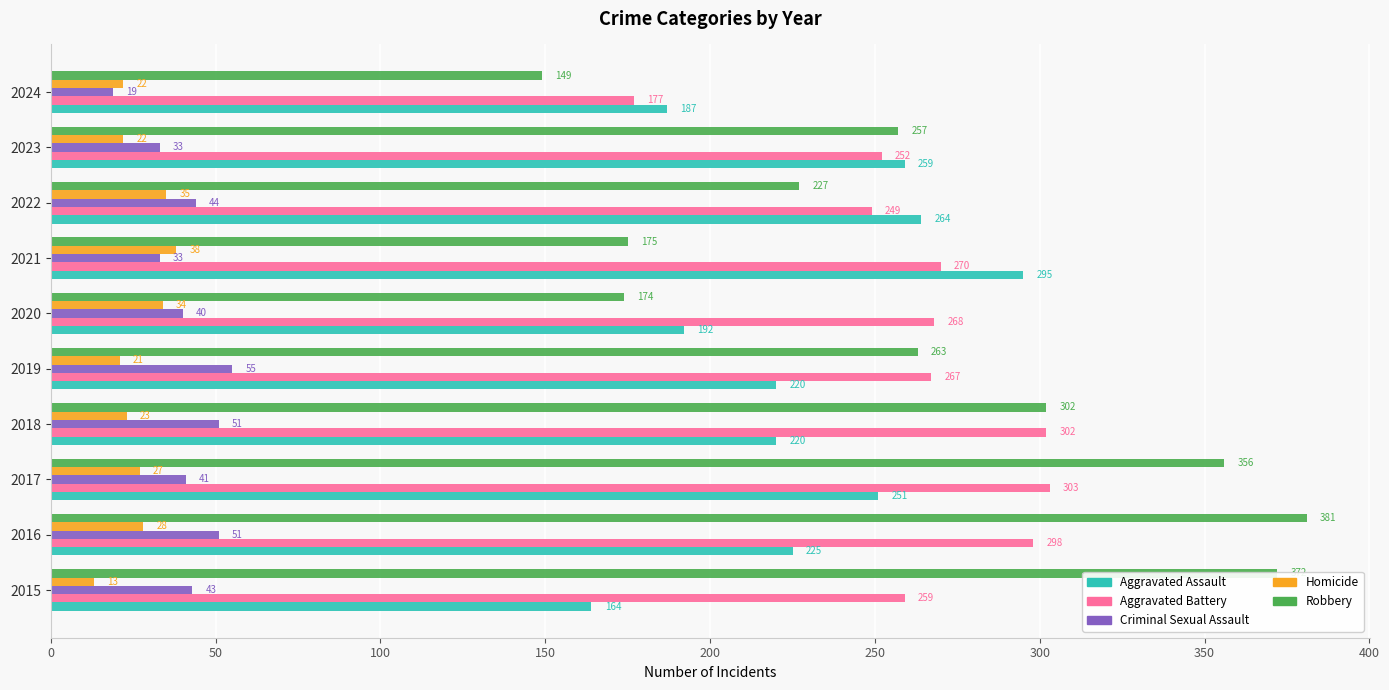

At which label does Robbery reach its minimum?

2024